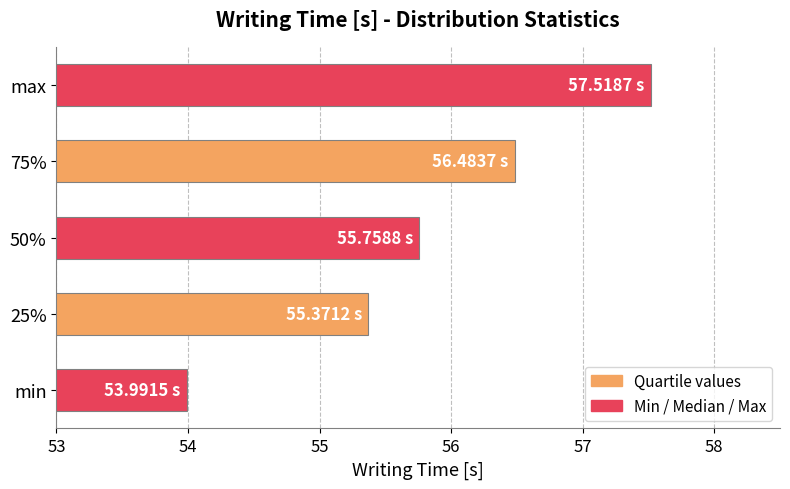

What is the change in value from 25% to 75%?

+1.1